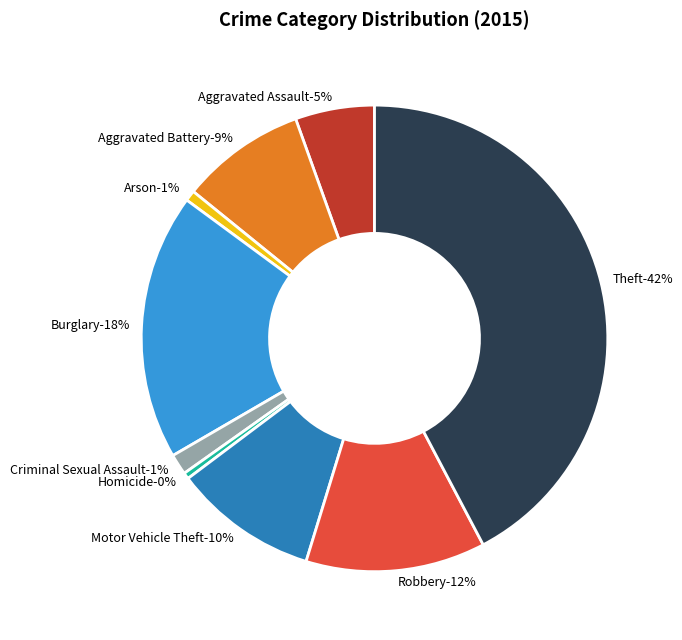

Count the number of slices in the pie.

9